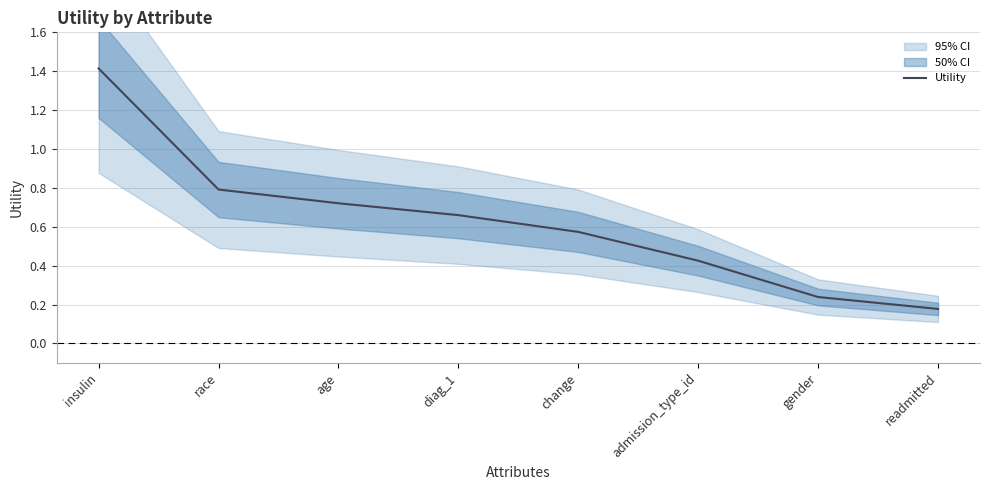

How many lines are shown in the chart?

1